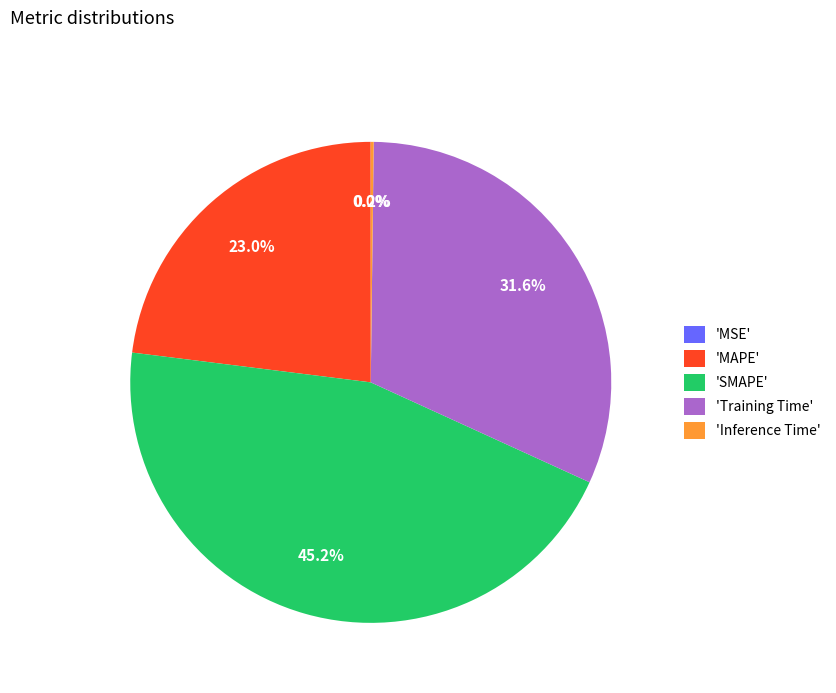

What is the largest slice in the pie chart?

'SMAPE'